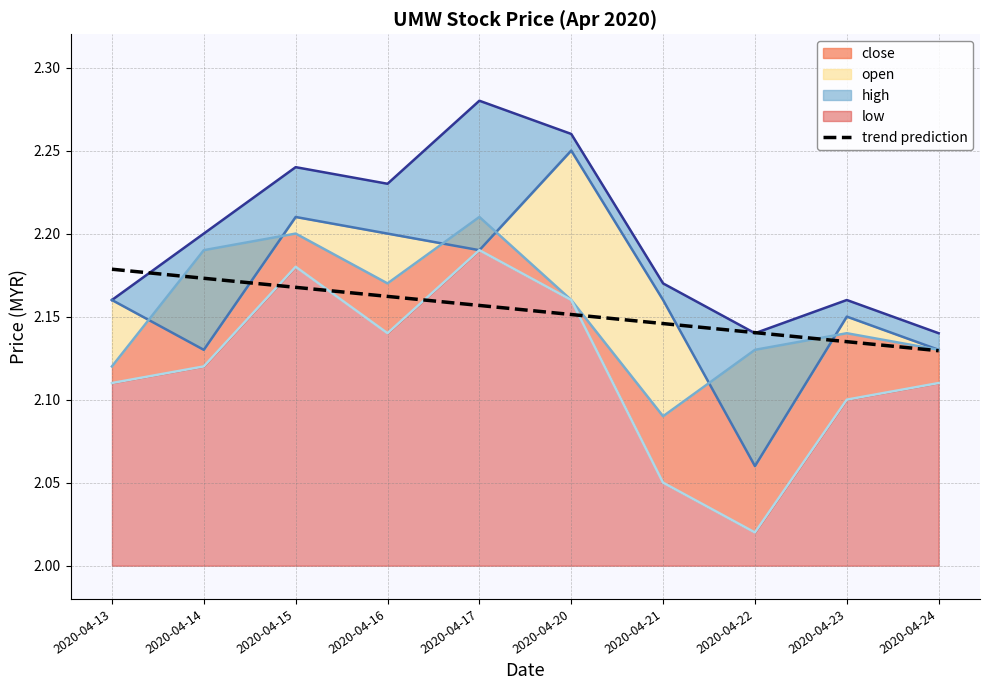

True or false: trend prediction has a value of 0.7 at 2020-04-14.

False